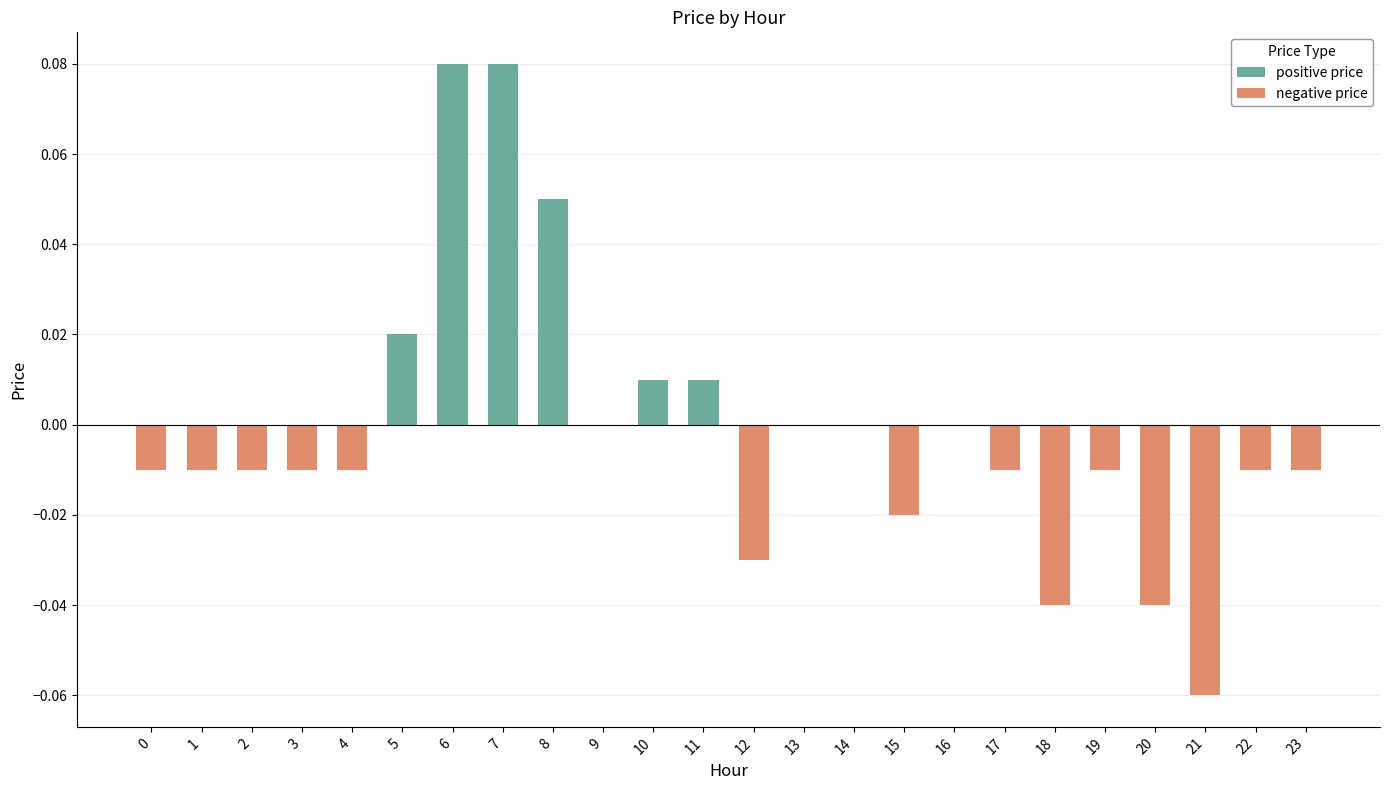

Are the bars horizontal?

No